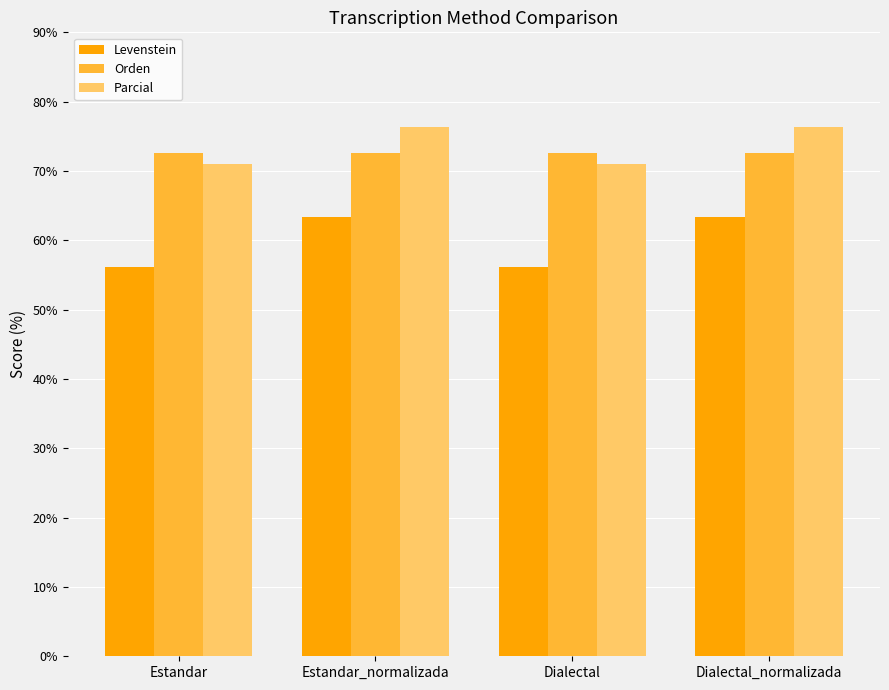

What are all the series names shown in the legend?

Levenstein, Orden, Parcial